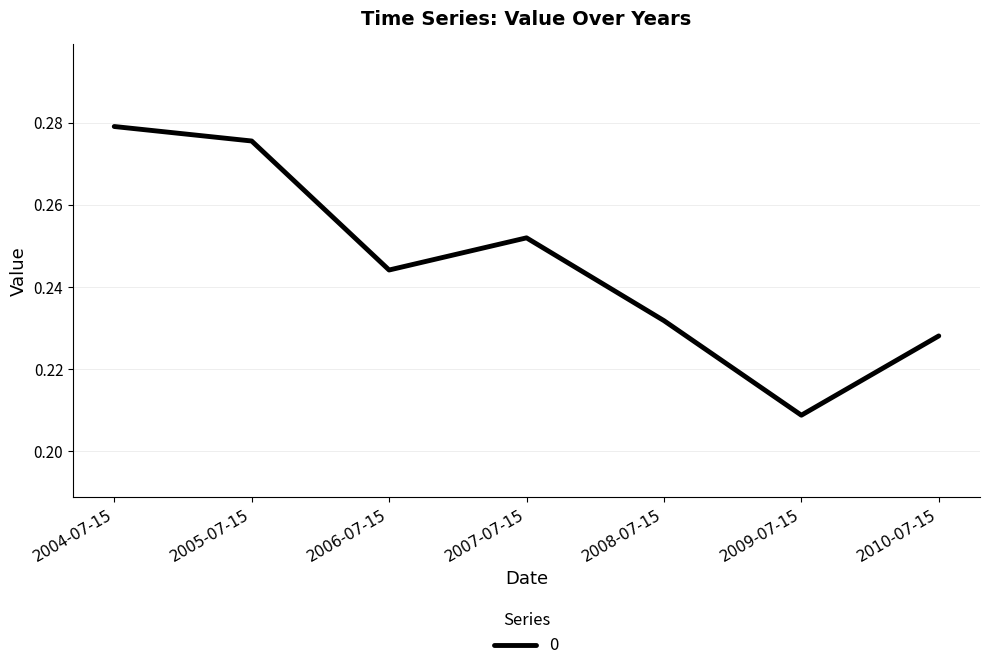

What is the sum of all values?

1.7